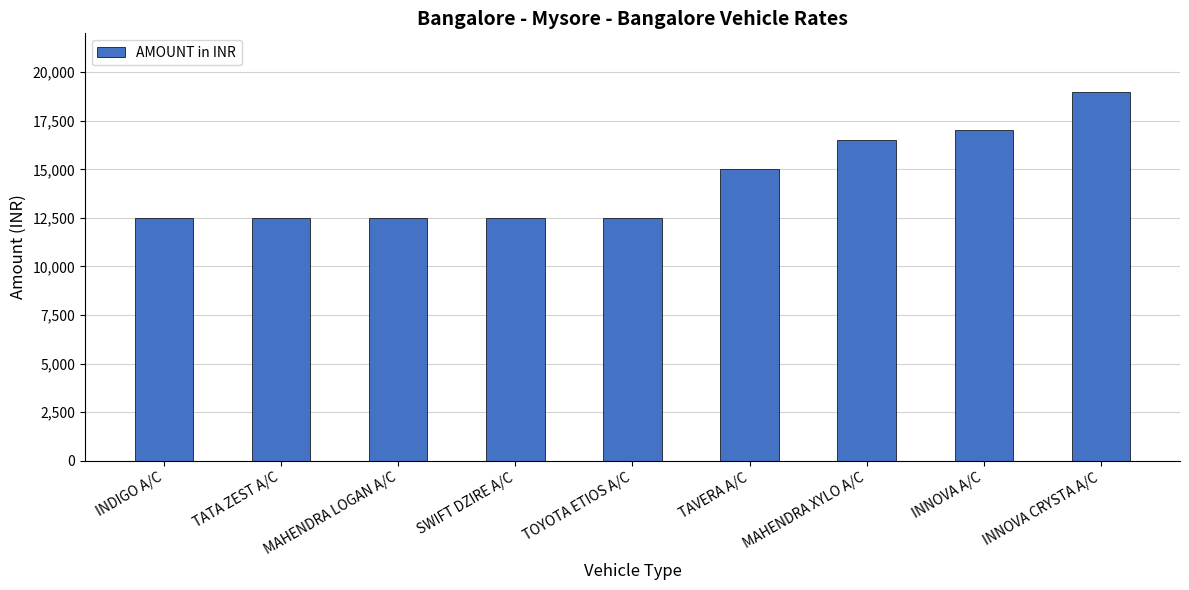

The chart shows a value of 19000 at INNOVA CRYSTA A/C. True or false?

True